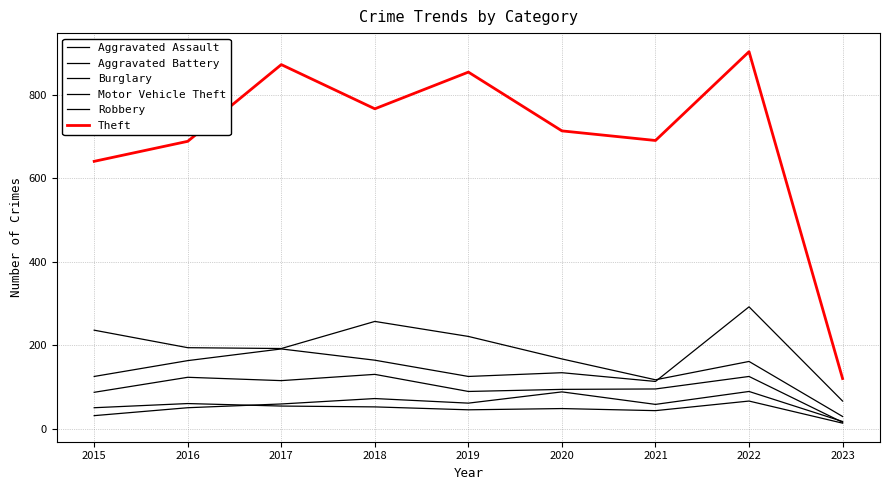

At which category is the sum across all series the highest?

2022